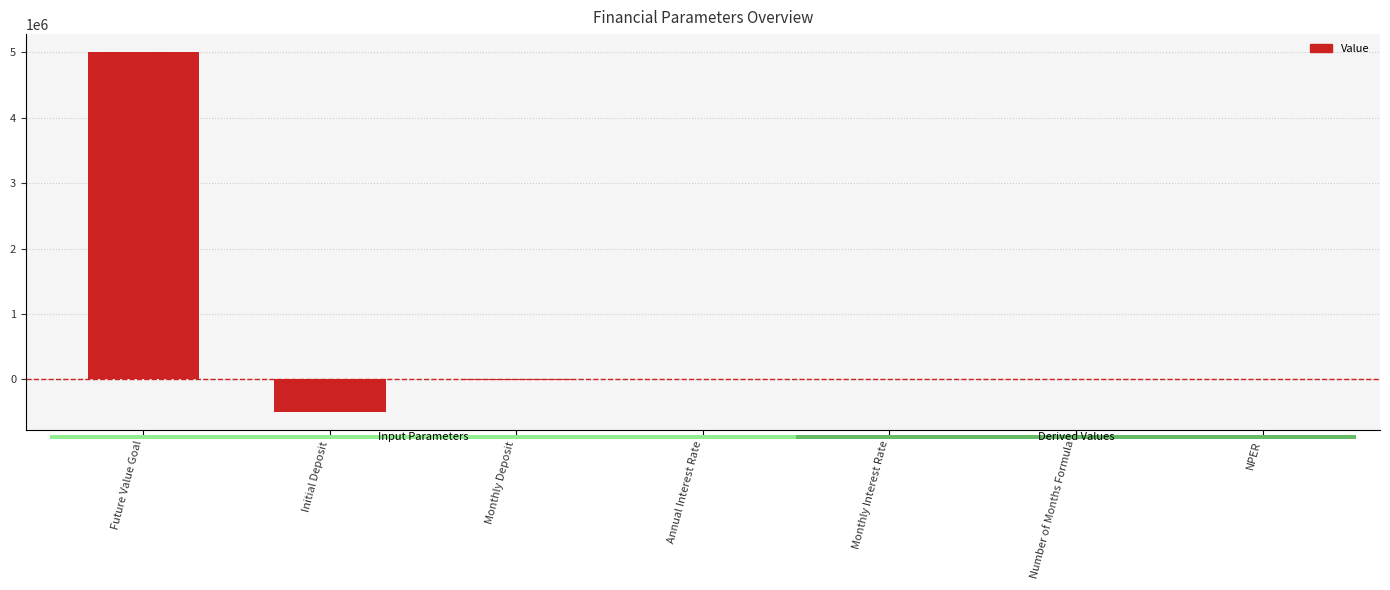

At which label does the data first exceed 0?

Future Value Goal